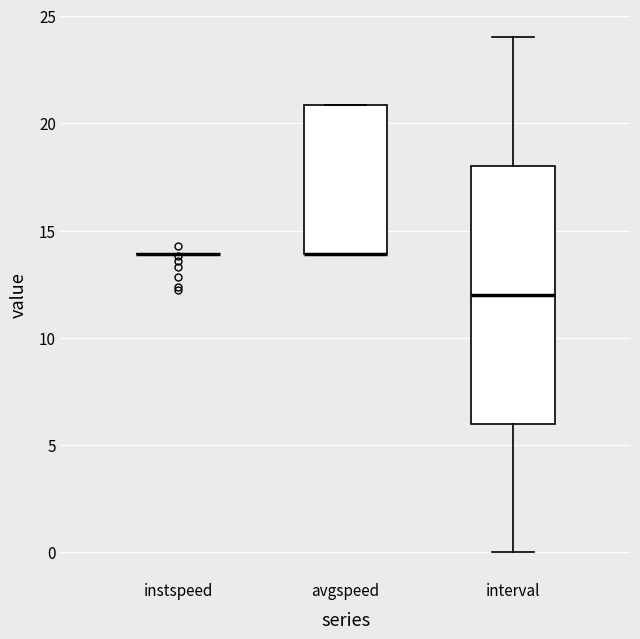

Comparing the boxes themselves (not the whiskers), which one is the tallest?

interval